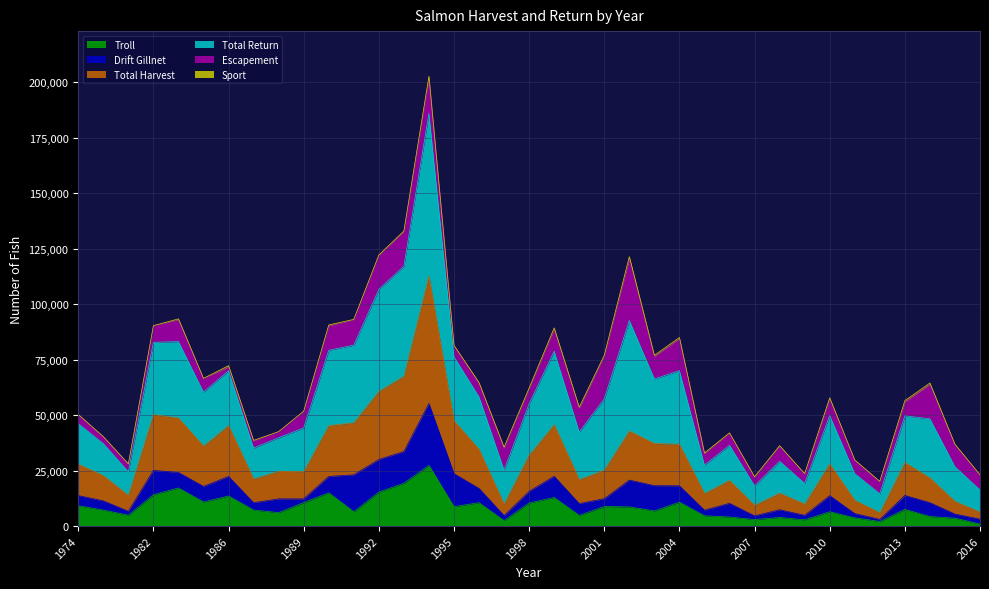

What is the maximum value for Troll?

27339